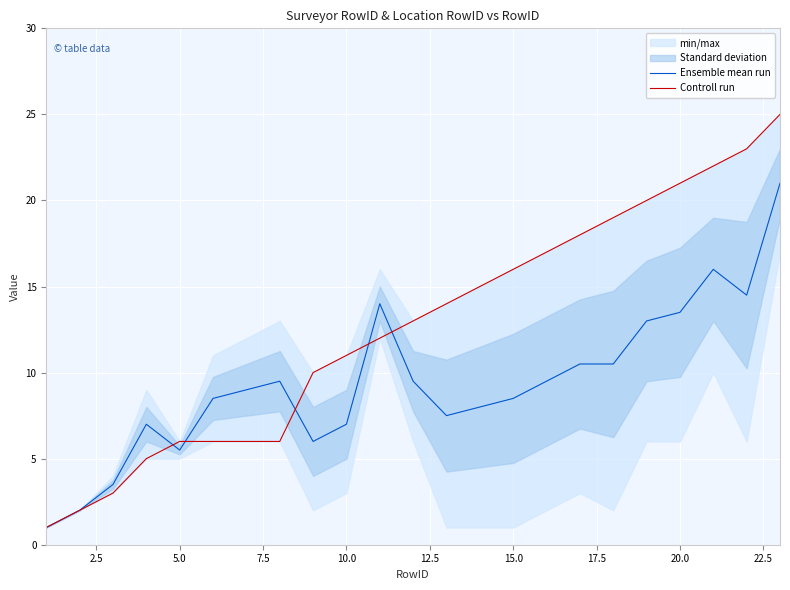

Which series ends up on top after the final intersection of Ensemble mean run and Controll run?

Controll run